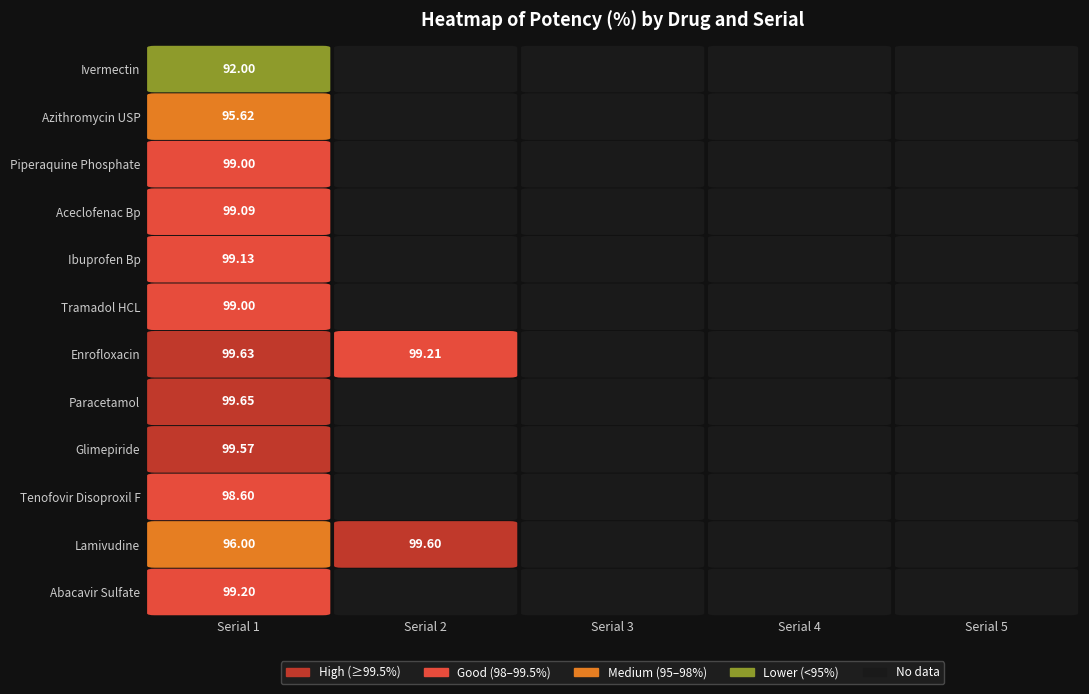

Is it true that the value at Lumefantrine is 146.9?

False